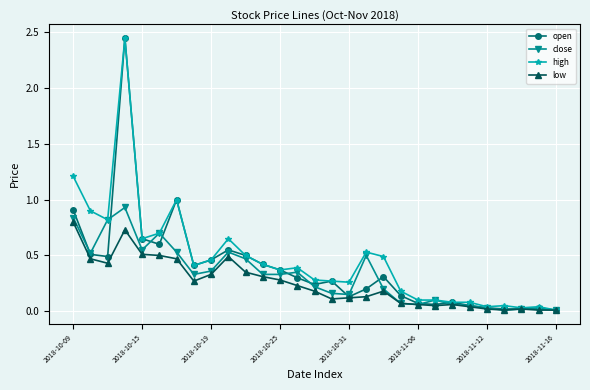

The value of high at 2018-11-06 is 0.0. True or false?

False